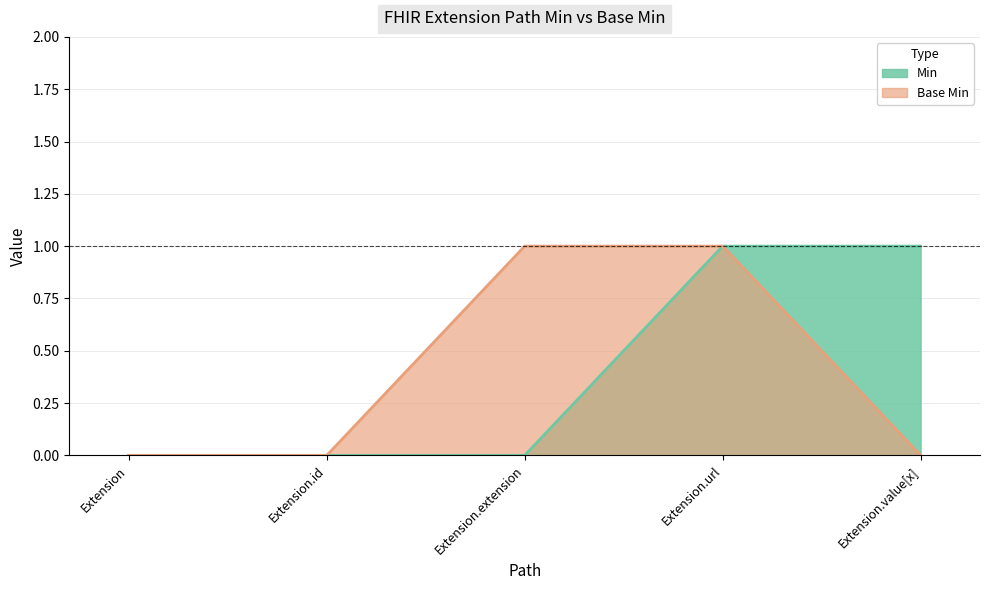

Reading left to right, what are all the values shown in this chart?

Min: 0	0	0	1	1
Base Min: 0	0	1	1	0